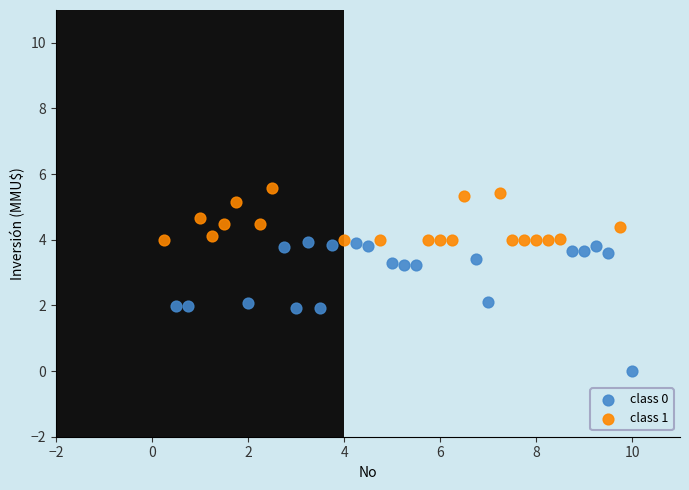

Which series has the widest spread of Y values?

class 0